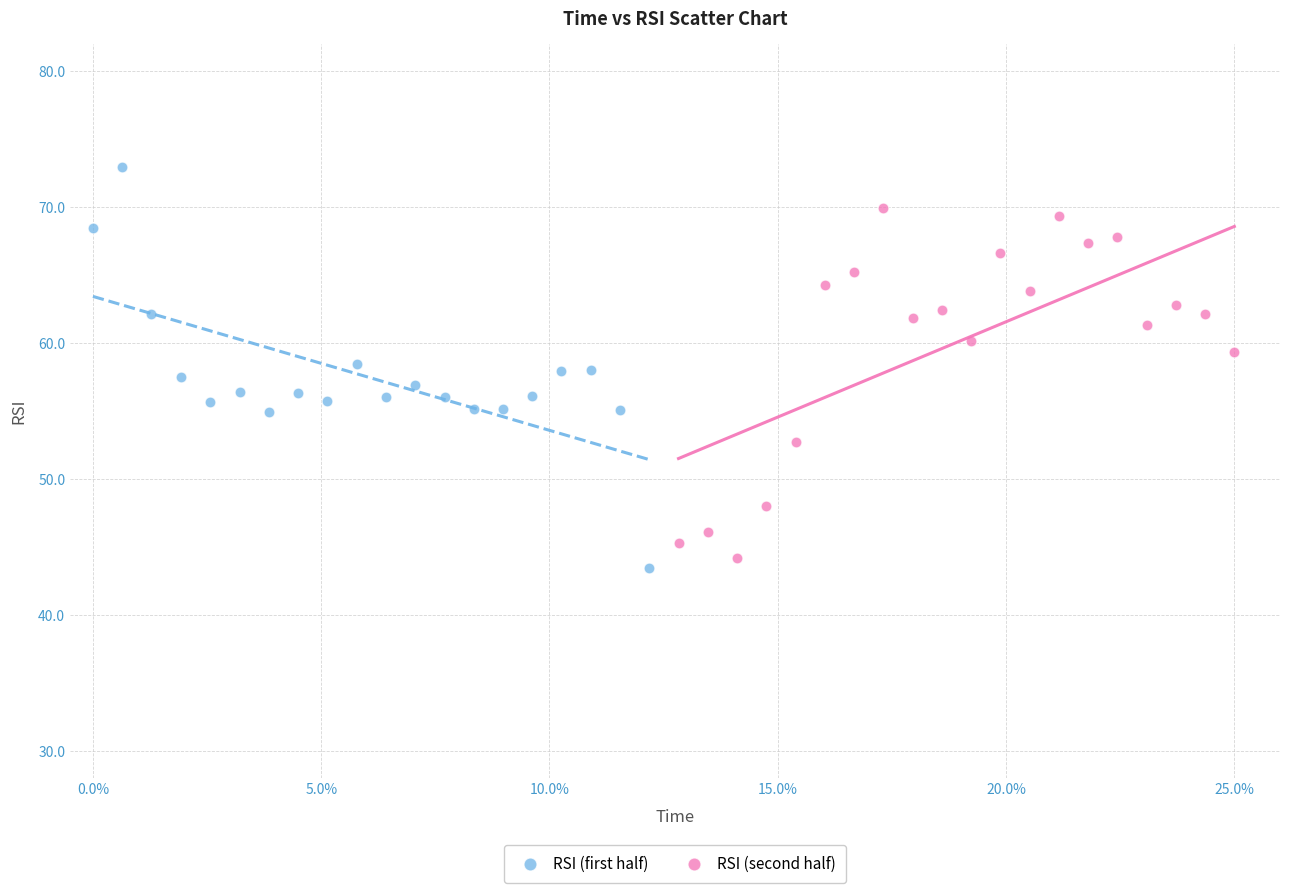

Which series reaches the minimum Y coordinate?

RSI (first half)